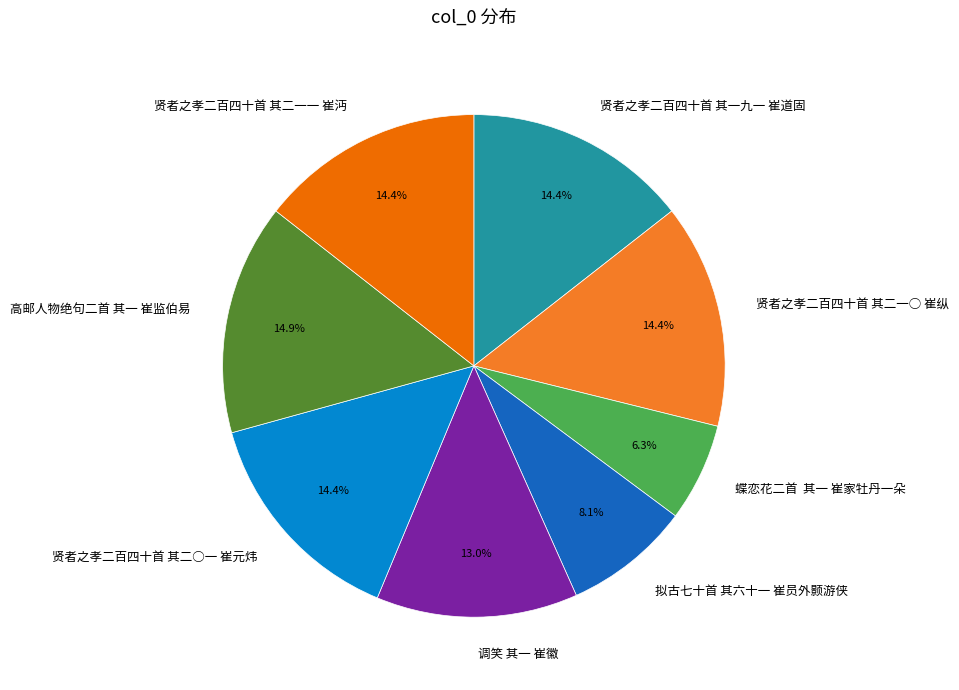

Combined, what portion of the pie is 高邮人物绝句二首 其一 崔监伯易 and 拟古七十首 其六十一 崔员外颢游侠?

23.0%